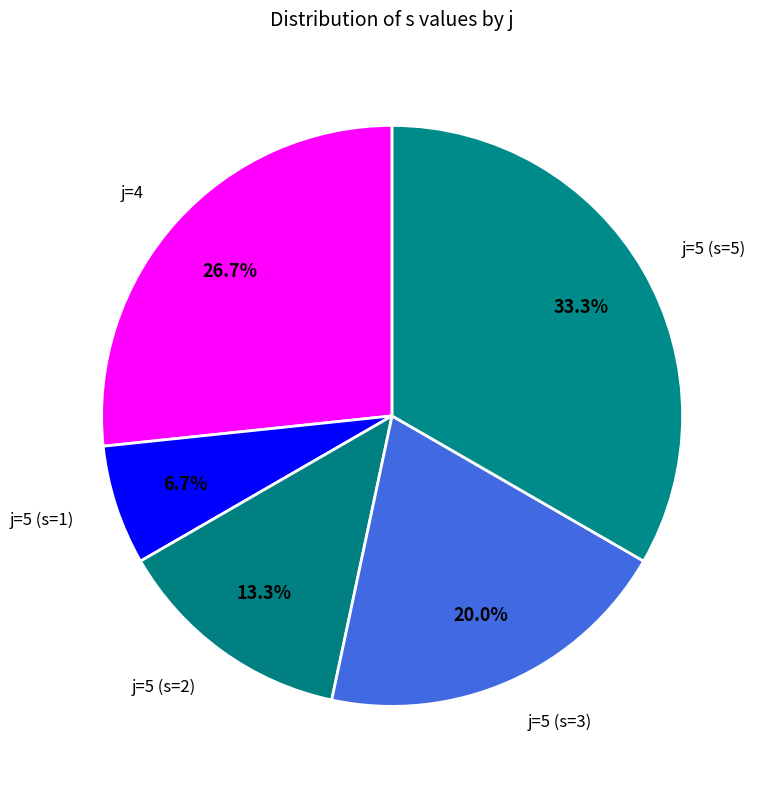

What is the total percentage of j=5 (s=1) and j=5 (s=5)?

40.0%